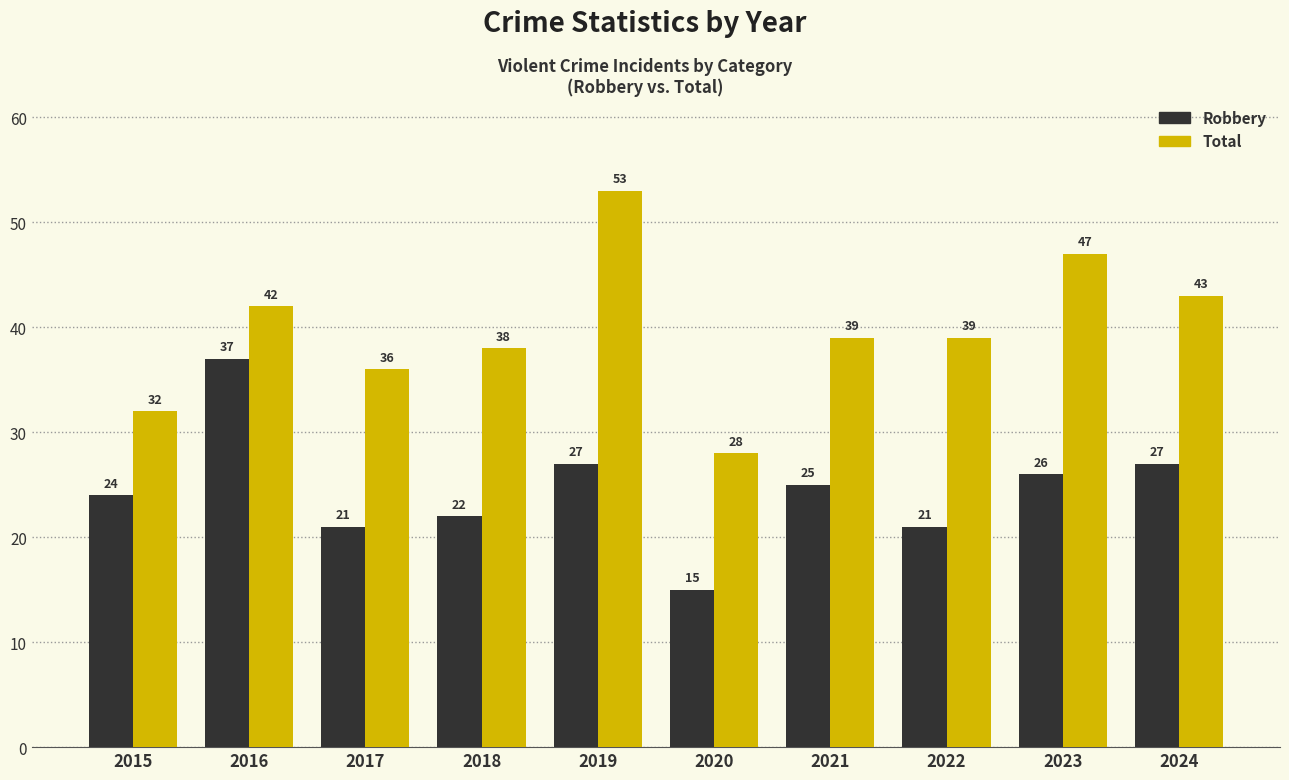

What value does the Total series have at 2023?

47